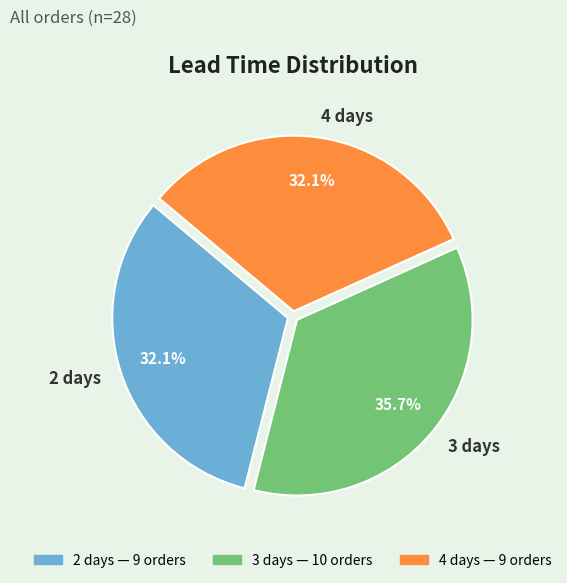

How many slices are in this pie chart?

3